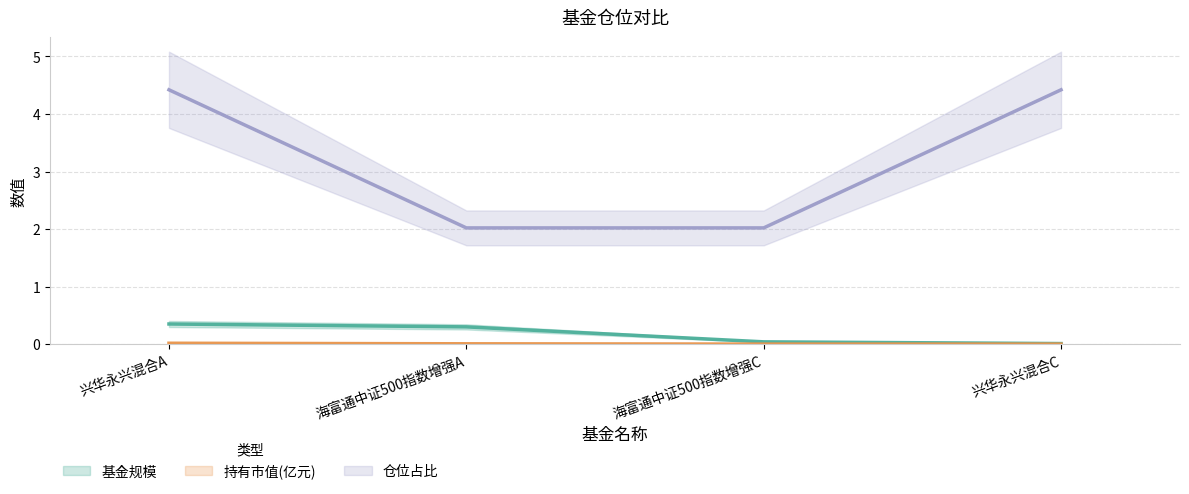

How many lines are shown in the chart?

3